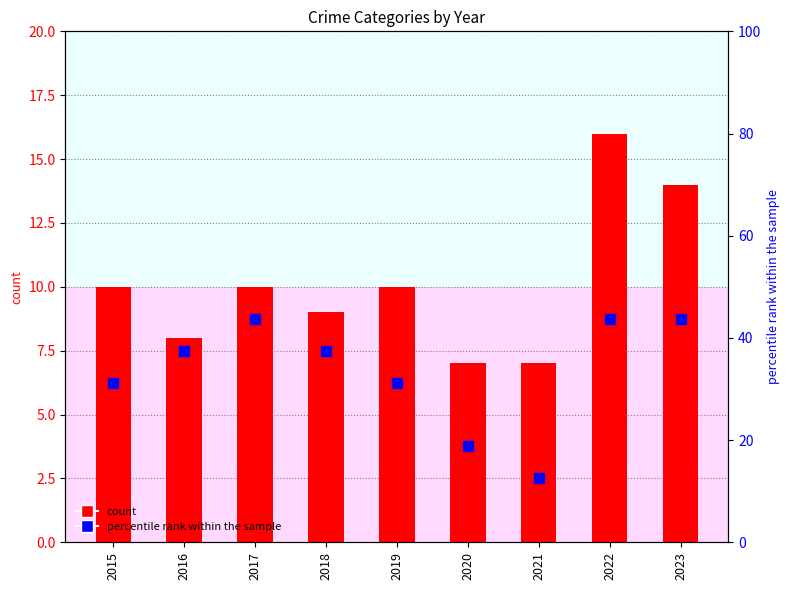

At which category is the sum across all series the highest?

2022